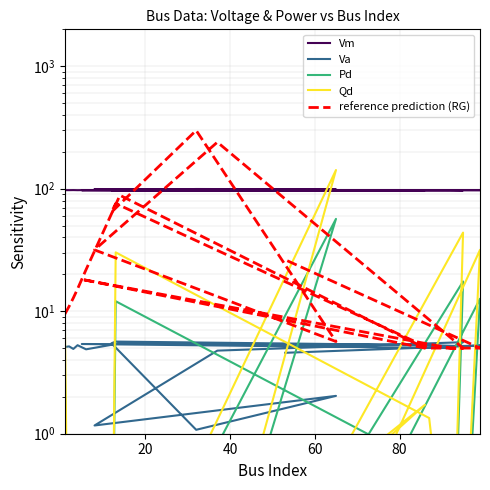

What is the sum of all Qd values?

259.3